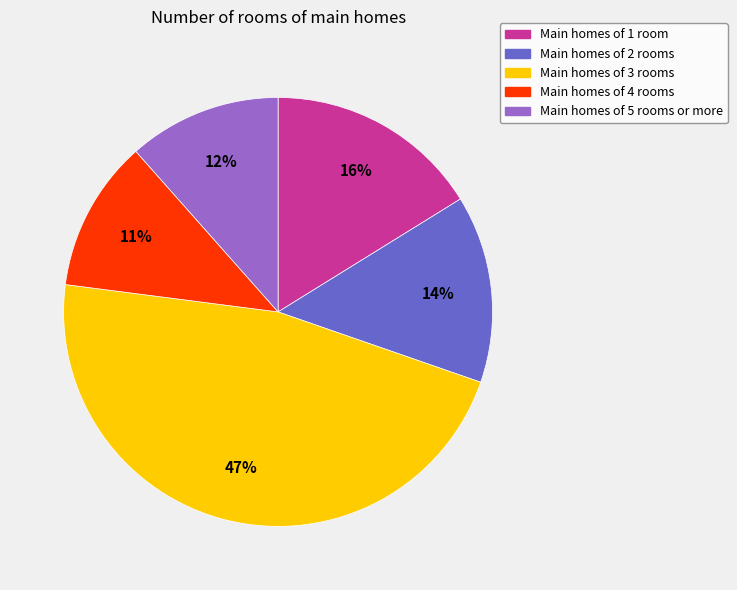

Does any single category account for the majority?

No